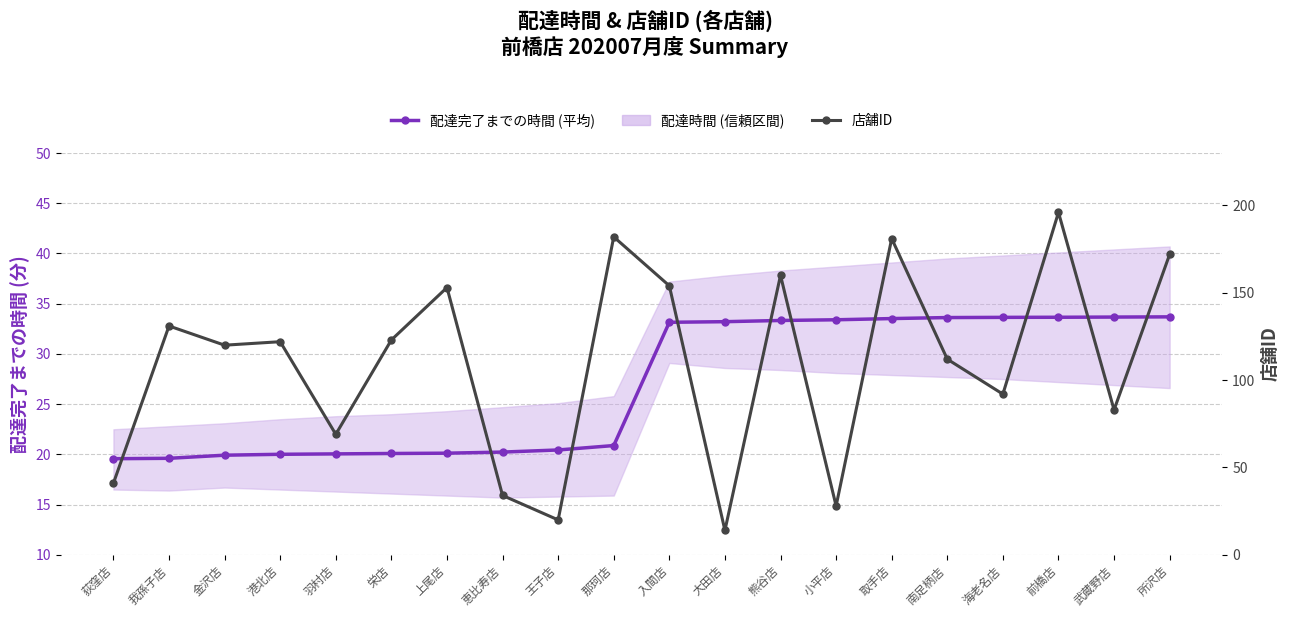

What is the difference between the 店舗ID values at 海老名店 and 小平店?

64.0